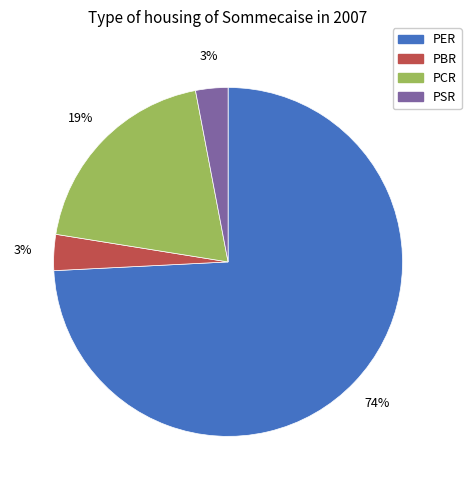

To the nearest percent, what percentage of the pie is PSR?

3%